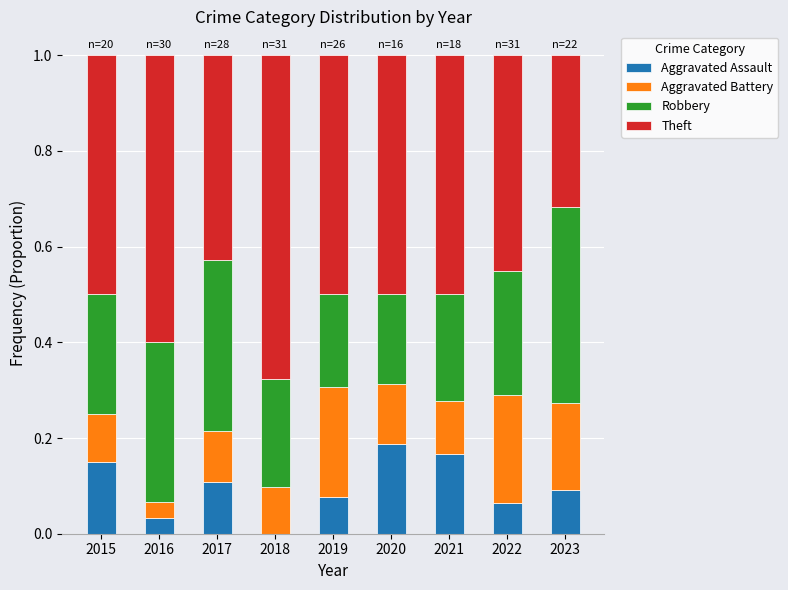

Does the chart contain stacked bars?

Yes